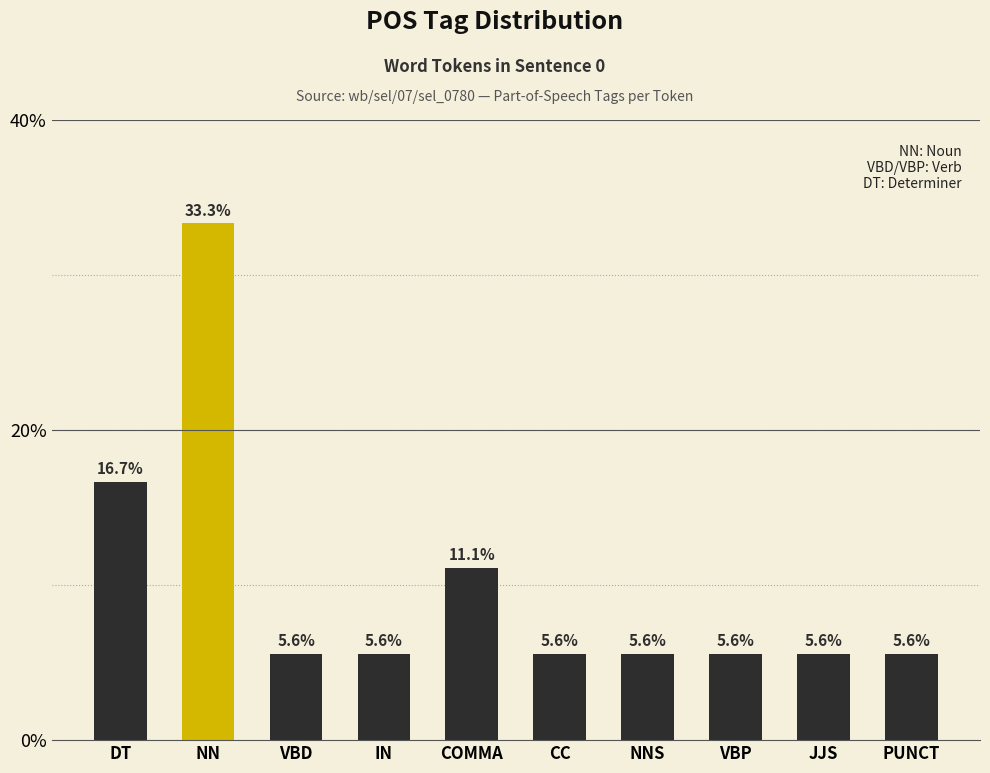

How many bars are there in total?

10